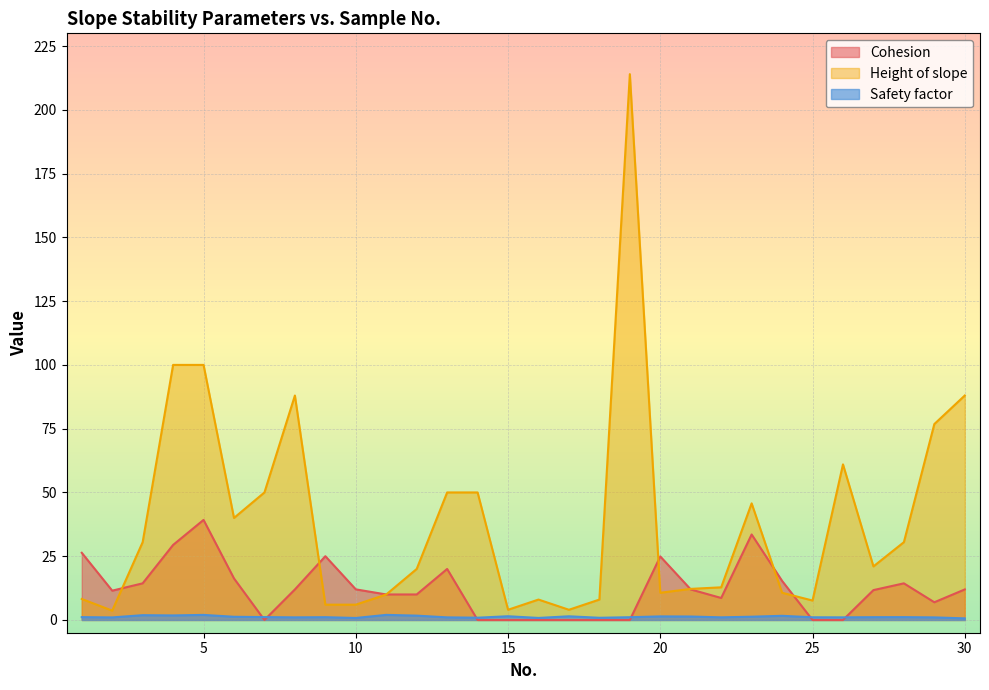

What is the spread (max minus min) of values at 6?

38.8